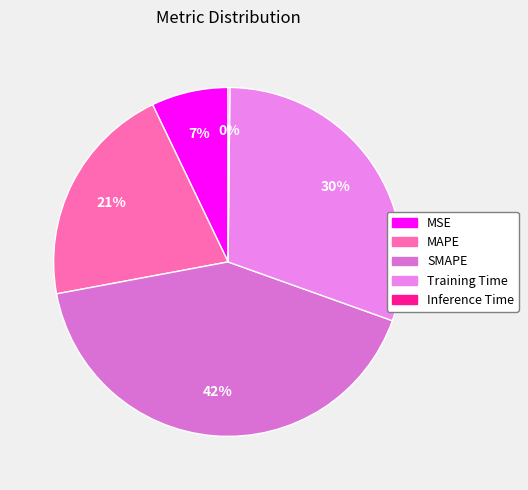

How many slices are in this pie chart?

5